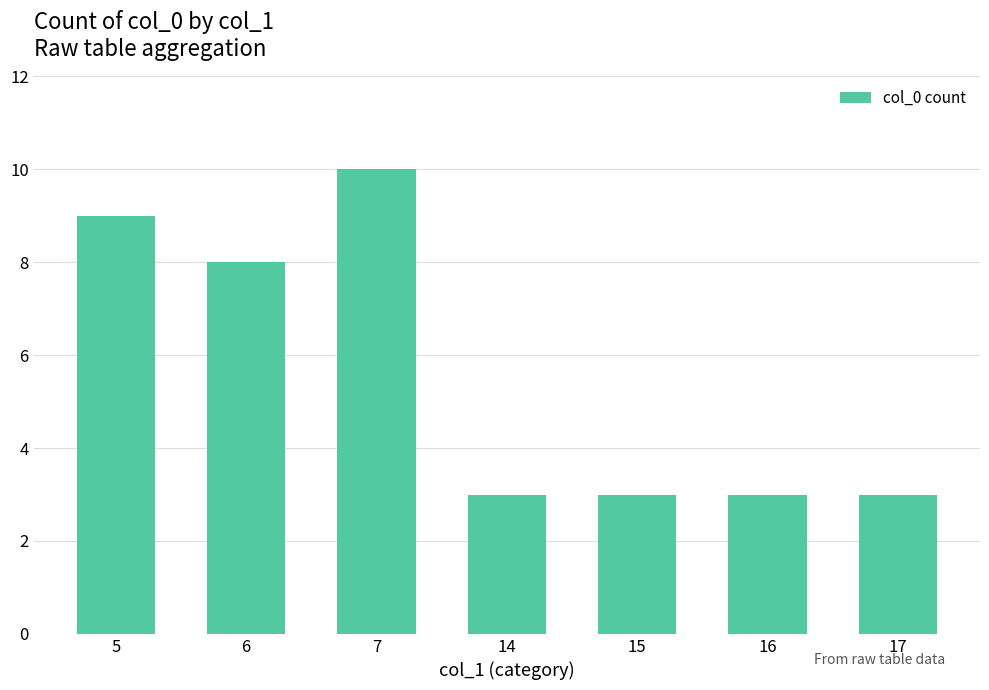

What is the value of the 4th bar from the left?

3